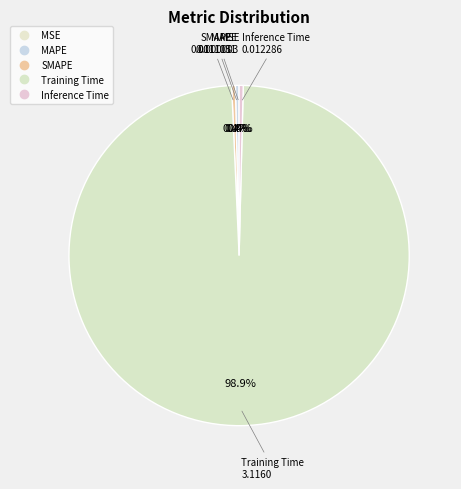

What is the largest slice in the pie chart?

Training Time